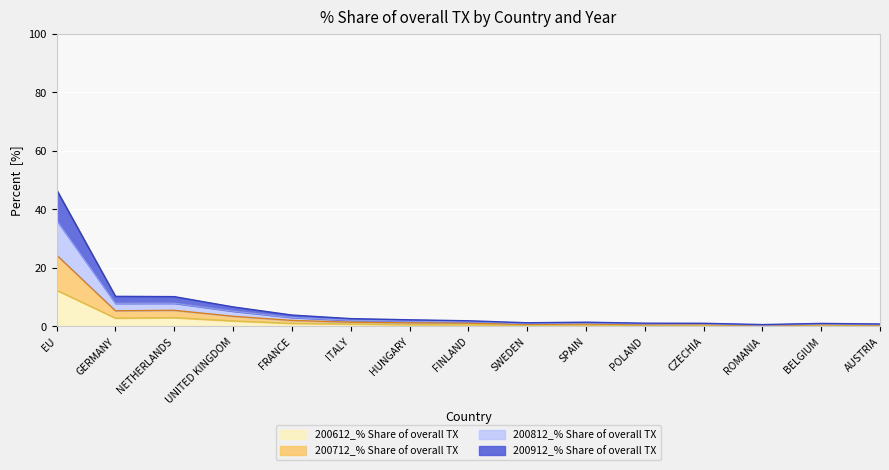

Which has a higher value, FINLAND or NETHERLANDS?

NETHERLANDS